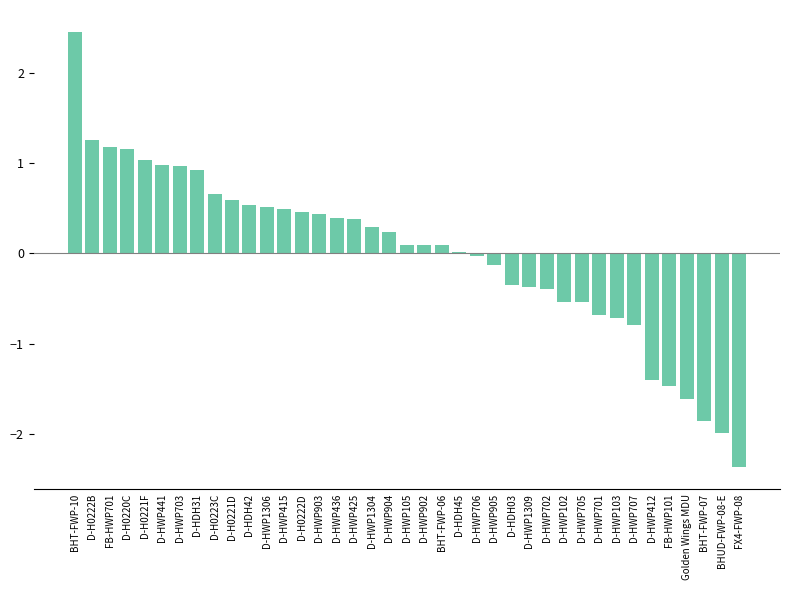

The chart shows a value of 0.3 at D-HWP1304. True or false?

True